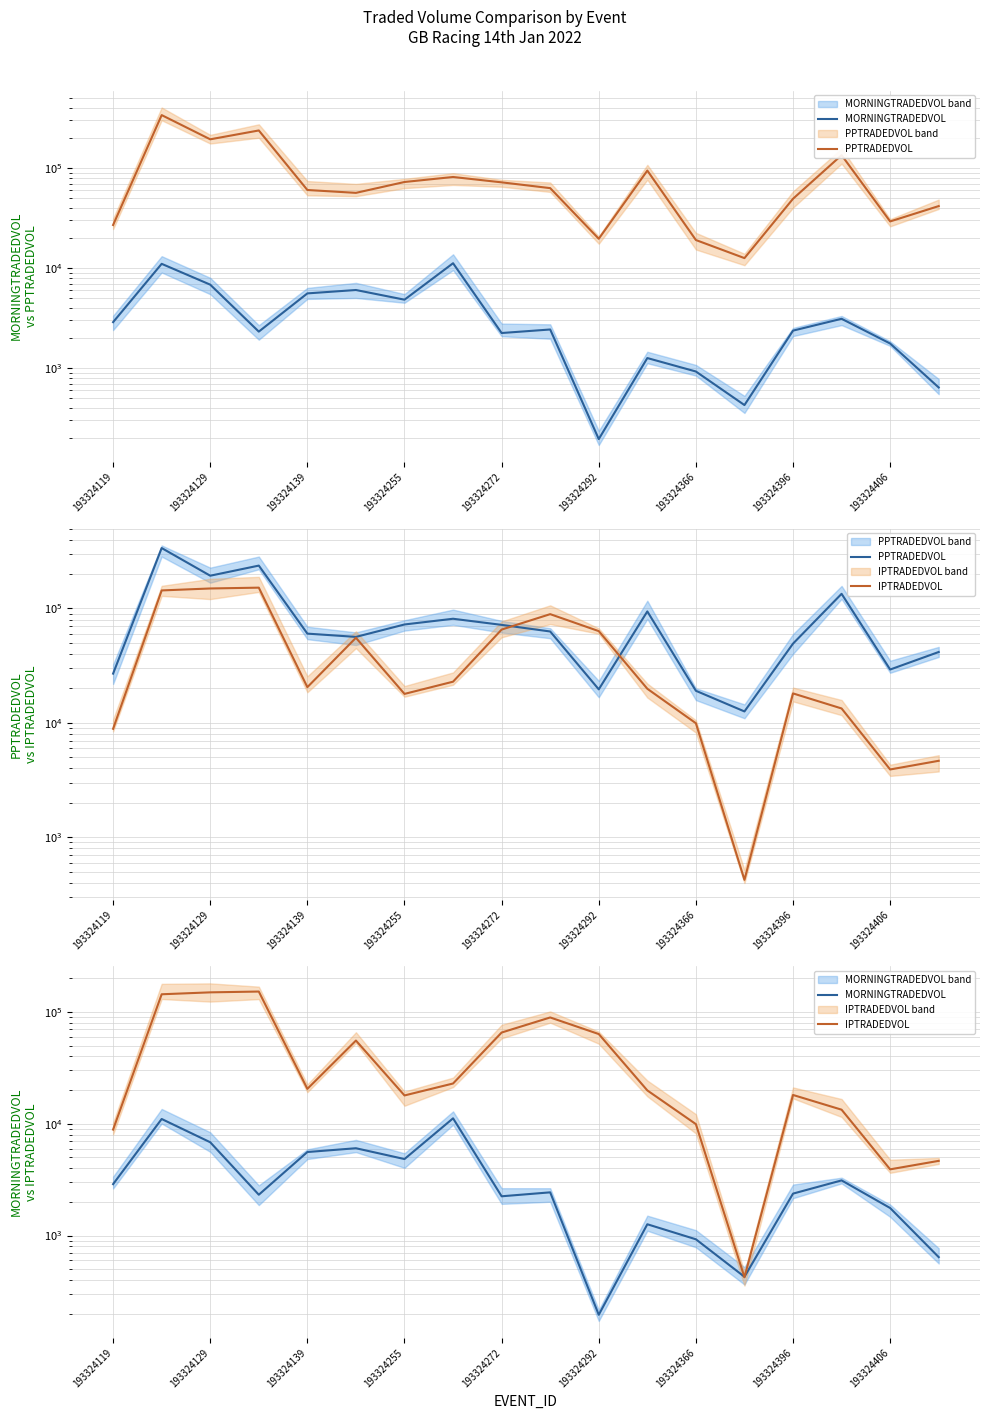

Reading right to left, transcribe all the data shown in this chart.

MORNINGTRADEDVOL: 640.9	1762.7	3113.8	2371.6	427.8	925.8	1261.7	195.6	2434.5	2244.5	11180.3	4832.3	6038.2	5585.6	2318.0	6828.1	11026.1	2882.6
PPTRADEDVOL: 41646.7	29253.8	134392.3	49290.2	12579.7	19070.3	94275.7	19631.2	62940.0	71904.8	81334.7	72485.4	56443.5	60291.6	237223.8	193518.5	337812.2	26943.5
IPTRADEDVOL: 4656.2	3909.7	13356.9	18084.9	423.4	9919.7	19861.2	63412.9	89231.9	65423.9	22903.2	17907.2	55452.2	20512.7	152164.5	149658.7	143868.6	8870.7